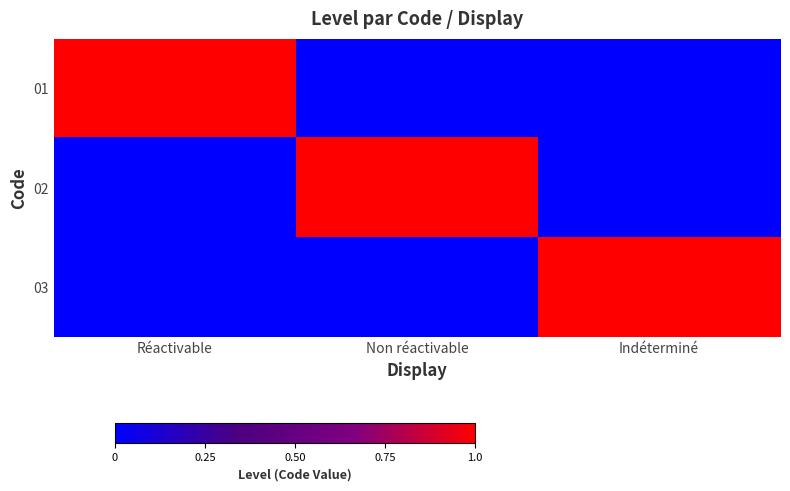

Reading left to right, extract all data points from this chart.

01: Réactivable=1	Non réactivable=0	Indéterminé=0
02: Réactivable=0	Non réactivable=1	Indéterminé=0
03: Réactivable=0	Non réactivable=0	Indéterminé=1